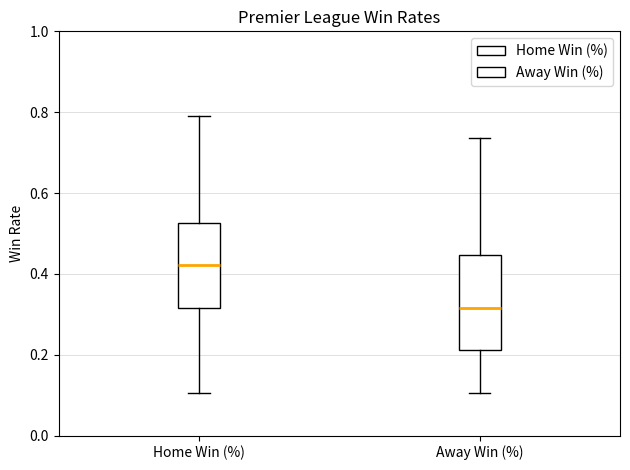

Reading left to right, read every box against the y-axis: the position of its median line, the range the box covers, and the ends of its whiskers. The values are not printed on the chart, so give them approximately, as read against the axis.

Home Win (%): median 0.42, box 0.32 to 0.52, whiskers 0.10 to 0.78
Away Win (%): median 0.32, box 0.22 to 0.44, whiskers 0.10 to 0.74